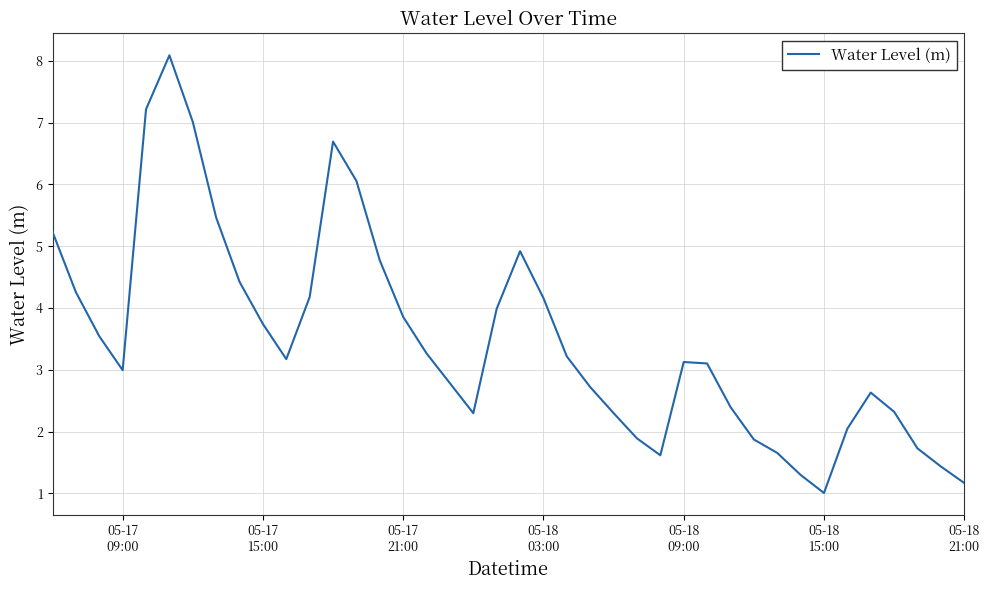

What is the difference between the maximum and minimum values?

7.1